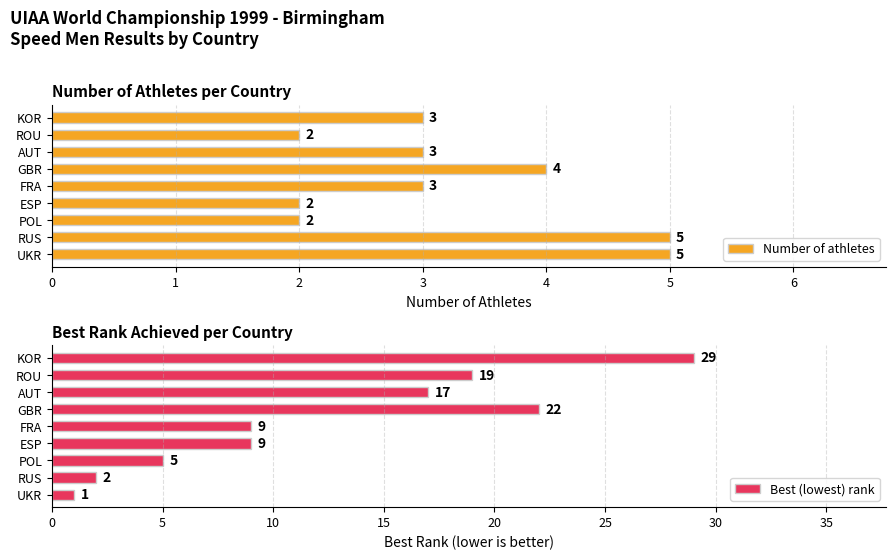

Which series has the largest range (max minus min)?

Best (lowest) rank